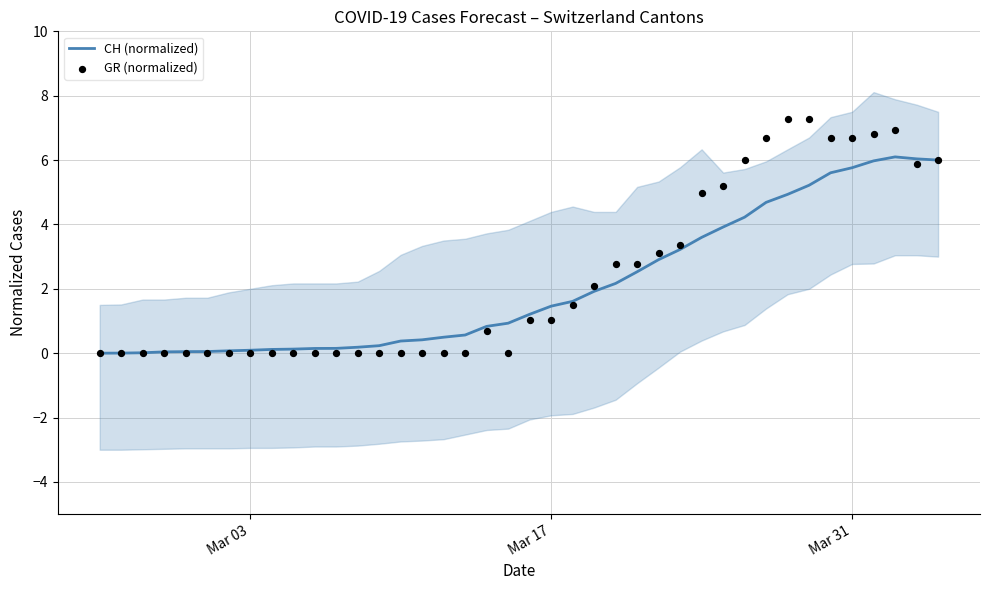

Which series contains the lowest Y value?

CH (normalized)